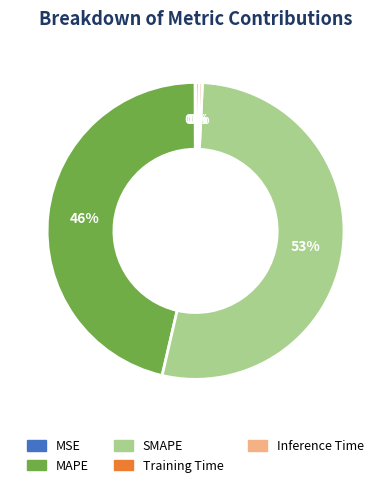

Approximately how many times larger is the value at MAPE compared to SMAPE?

0.9